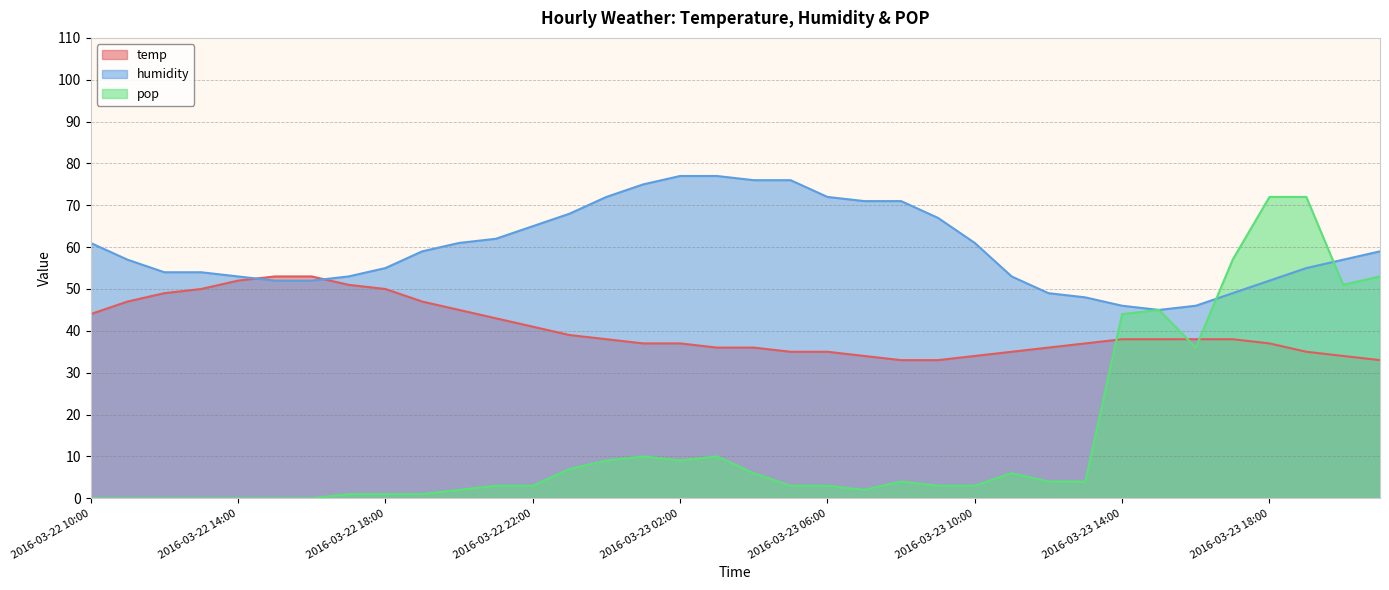

At which label does pop reach its minimum?

2016-03-22 10:00